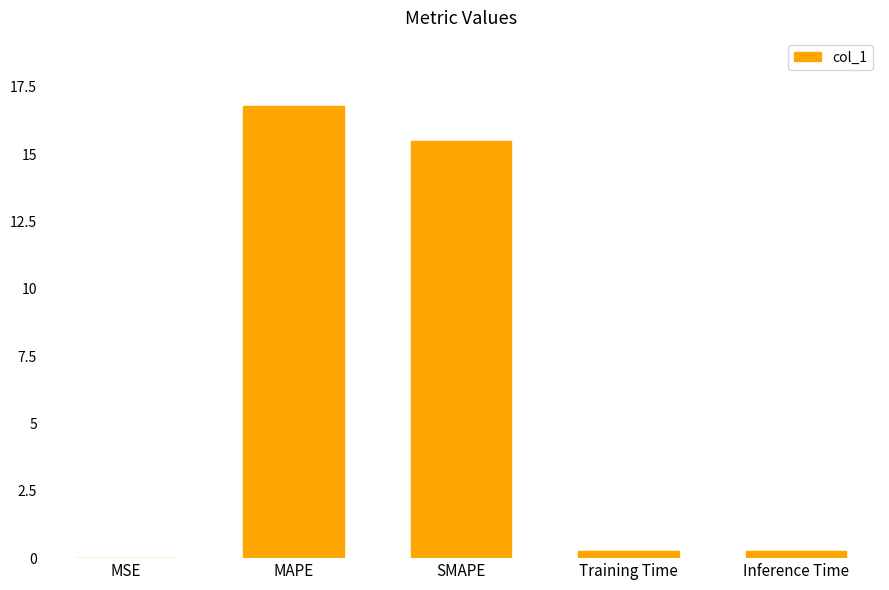

Does the chart contain stacked bars?

No